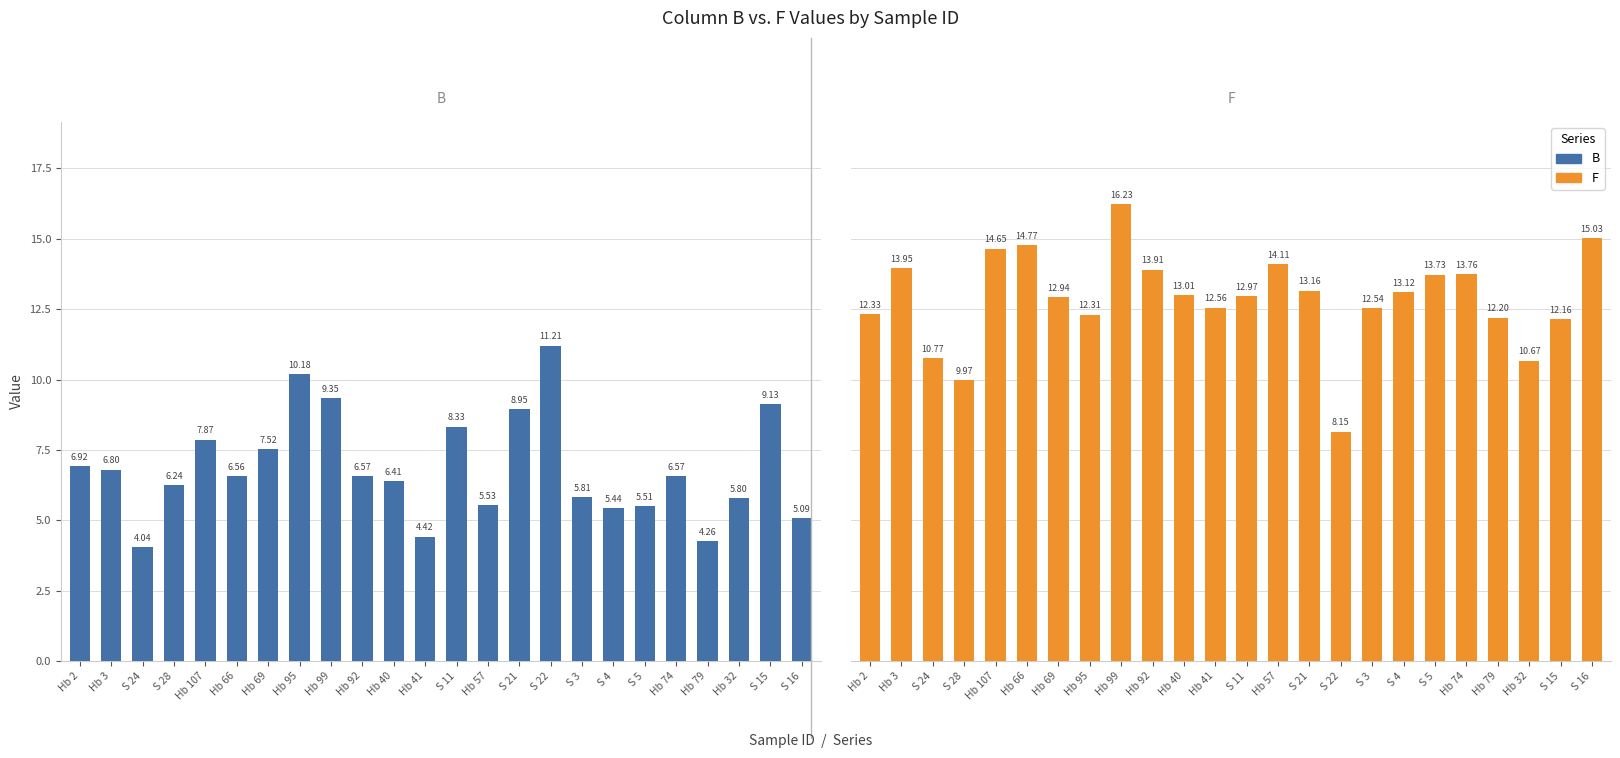

How many data points in B are less than 6?

9